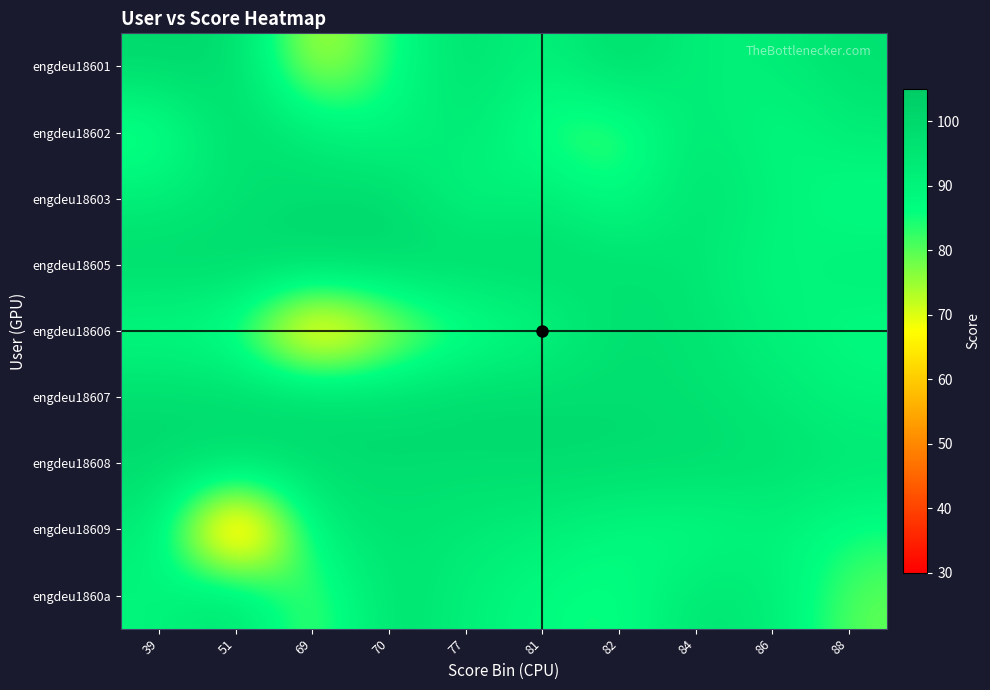

Reading left to right, extract all data points from this chart.

engdeu18601: 39=100	51=100	69=69	70=84	77=98	81=89	82=100	84=91	86=92	88=97
engdeu18602: 39=81	51=100	69=92	70=88	77=95	81=83	82=79	84=96	86=87	88=93
engdeu18603: 39=92	51=96	69=99	70=100	77=88	81=94	82=85	84=97	86=91	88=86
engdeu18605: 39=100	51=100	69=100	70=100	77=100	81=99	82=97	84=95	86=88	88=92
engdeu18606: 39=86	51=84	69=51	70=70	77=82	81=88	82=98	84=96	86=91	88=87
engdeu18607: 39=99	51=99	69=100	70=98	77=100	81=99	82=98	84=97	86=94	88=90
engdeu18608: 39=99	51=98	69=98	70=99	77=98	81=99	82=99	84=99	86=97	88=95
engdeu18609: 39=94	51=39	69=92	70=96	77=94	81=92	82=88	84=86	86=91	88=85
engdeu1860a: 39=89	51=98	69=77	70=98	77=91	81=87	82=84	84=96	86=93	88=79